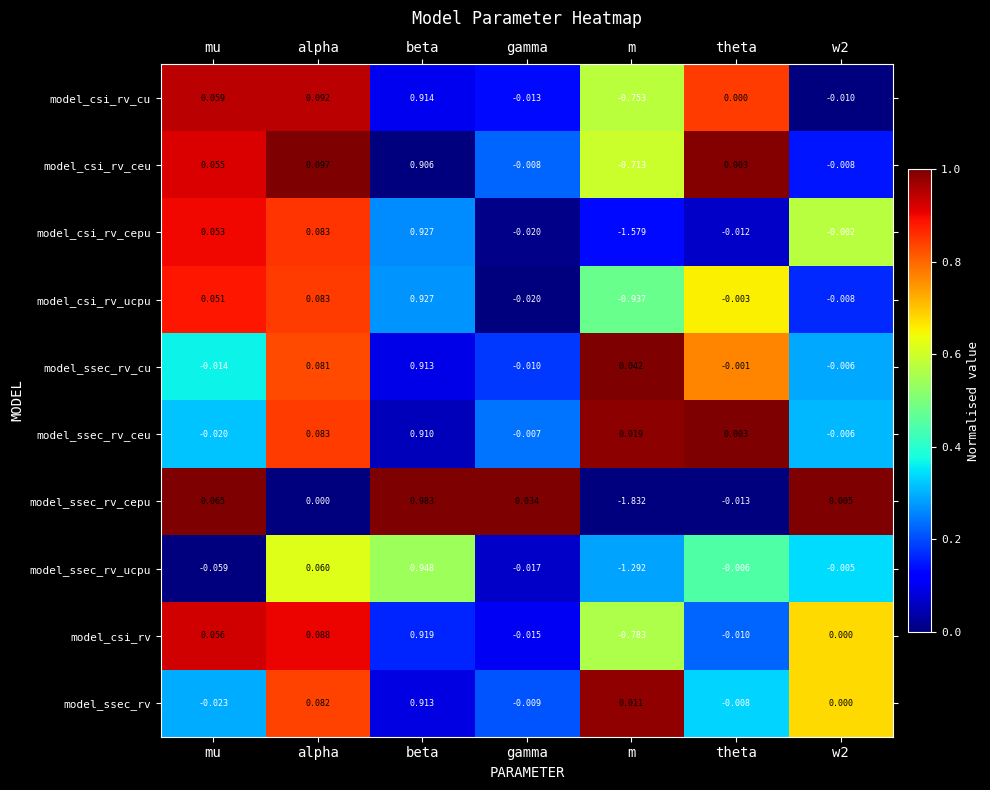

At which category is the sum across all series the highest?

beta